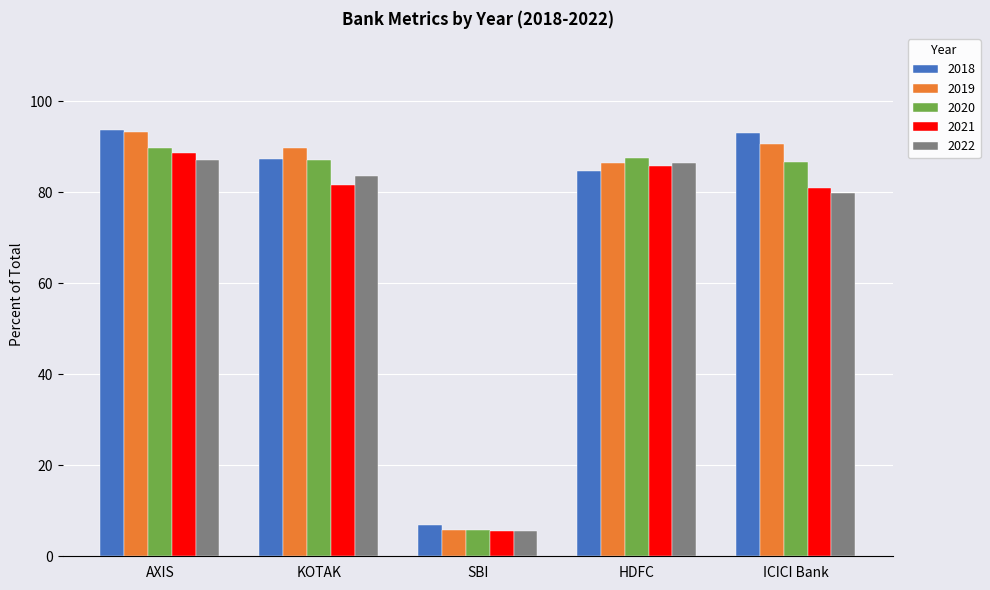

What is the difference between the highest and lowest values at SBI?

1.3